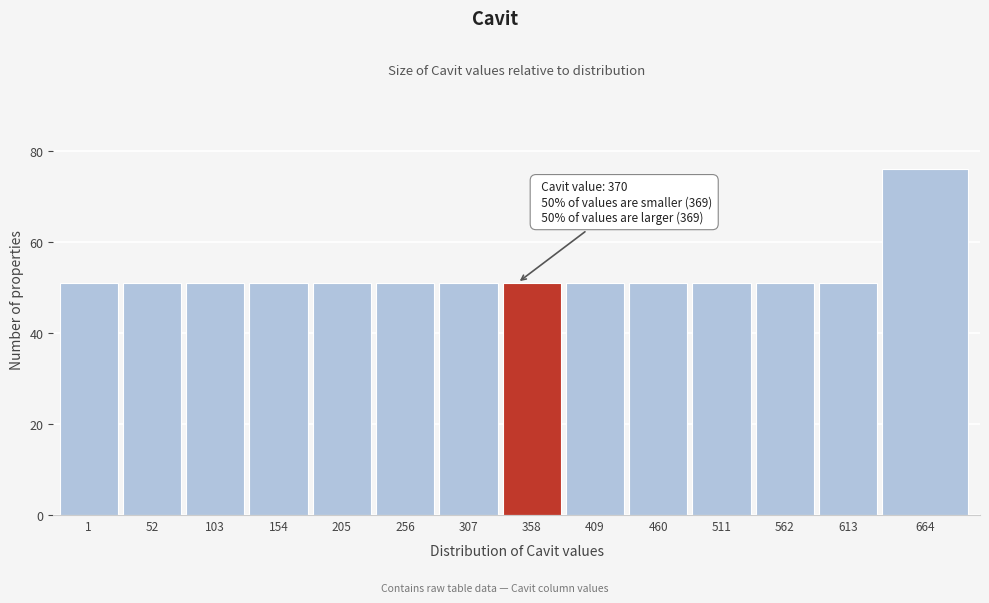

Reading left to right, extract all data points from this chart.

1=51	52=51	103=51	154=51	205=51	256=51	307=51	358=51	409=51	460=51	511=51	562=51	613=51	664=76